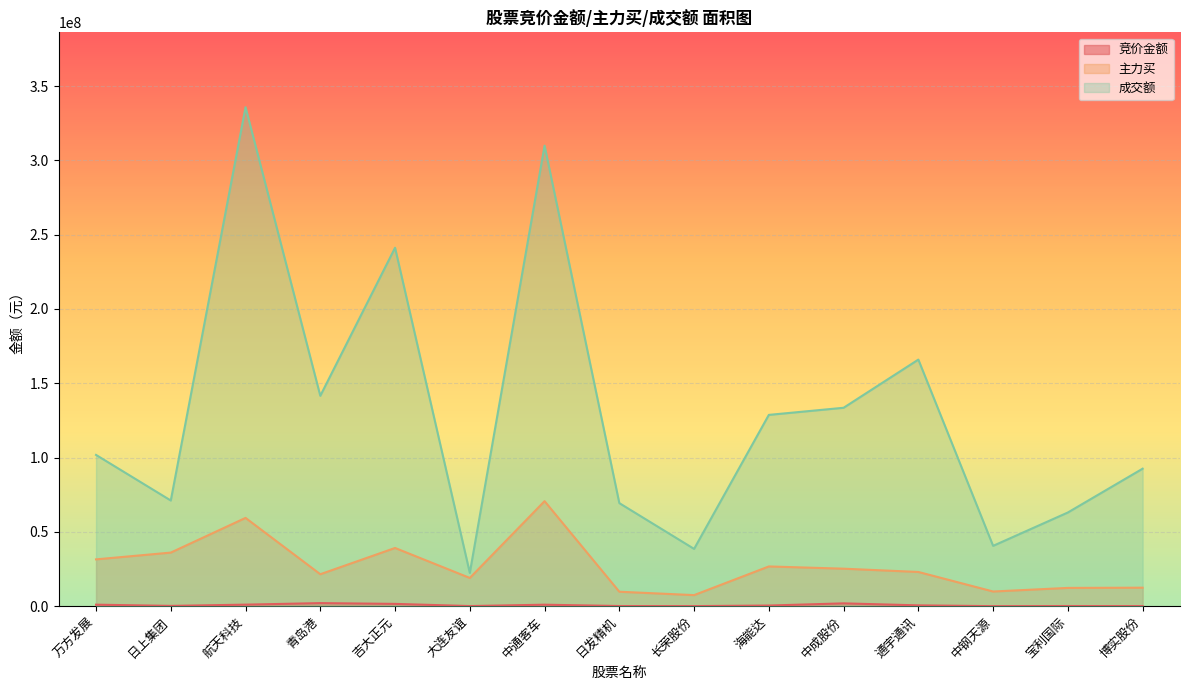

What are all the series names shown in the legend?

竞价金额, 主力买, 成交额